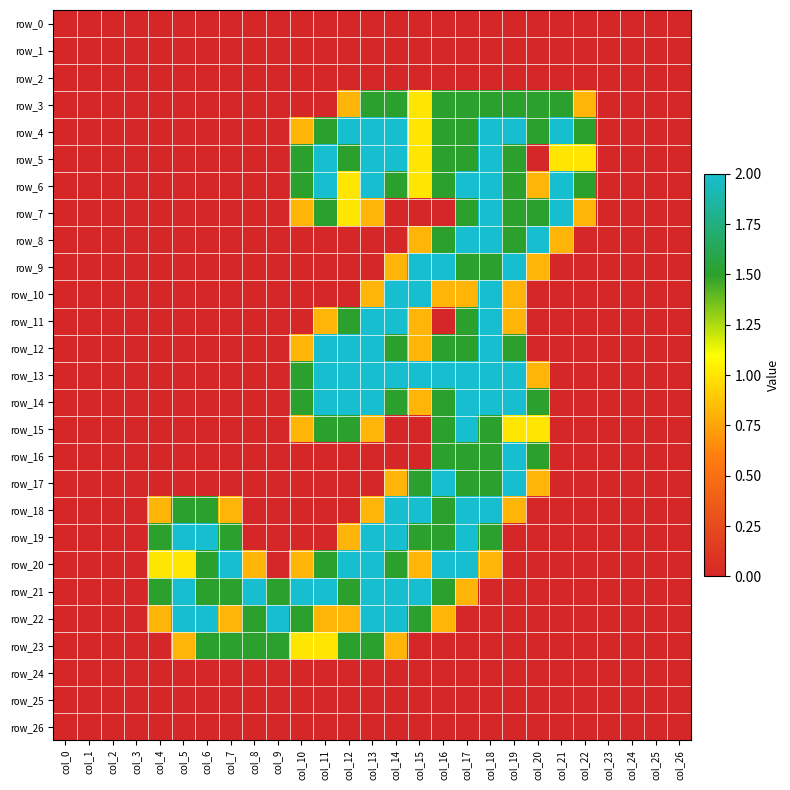

Reading left to right, transcribe all the data shown in this chart.

row_0: 0.0	0.0	0.0	0.0	0.0	0.0	0.0	0.0	0.0	0.0	0.0	0.0	0.0	0.0	0.0	0.0	0.0	0.0	0.0	0.0	0.0	0.0	0.0	0.0	0.0	0.0	0.0
row_1: 0.0	0.0	0.0	0.0	0.0	0.0	0.0	0.0	0.0	0.0	0.0	0.0	0.0	0.0	0.0	0.0	0.0	0.0	0.0	0.0	0.0	0.0	0.0	0.0	0.0	0.0	0.0
row_2: 0.0	0.0	0.0	0.0	0.0	0.0	0.0	0.0	0.0	0.0	0.0	0.0	0.0	0.0	0.0	0.0	0.0	0.0	0.0	0.0	0.0	0.0	0.0	0.0	0.0	0.0	0.0
row_3: 0.0	0.0	0.0	0.0	0.0	0.0	0.0	0.0	0.0	0.0	0.0	0.0	0.8	1.5	1.5	1.0	1.5	1.5	1.5	1.5	1.5	1.5	0.8	0.0	0.0	0.0	0.0
row_4: 0.0	0.0	0.0	0.0	0.0	0.0	0.0	0.0	0.0	0.0	0.8	1.5	2.0	2.0	2.0	1.0	1.5	1.5	2.0	2.0	1.5	2.0	1.5	0.0	0.0	0.0	0.0
row_5: 0.0	0.0	0.0	0.0	0.0	0.0	0.0	0.0	0.0	0.0	1.5	2.0	1.5	2.0	2.0	1.0	1.5	1.5	2.0	1.5	0.0	1.0	1.0	0.0	0.0	0.0	0.0
row_6: 0.0	0.0	0.0	0.0	0.0	0.0	0.0	0.0	0.0	0.0	1.5	2.0	1.0	2.0	1.5	1.0	1.5	2.0	2.0	1.5	0.8	2.0	1.5	0.0	0.0	0.0	0.0
row_7: 0.0	0.0	0.0	0.0	0.0	0.0	0.0	0.0	0.0	0.0	0.8	1.5	1.0	0.8	0.0	0.0	0.0	1.5	2.0	1.5	1.5	2.0	0.8	0.0	0.0	0.0	0.0
row_8: 0.0	0.0	0.0	0.0	0.0	0.0	0.0	0.0	0.0	0.0	0.0	0.0	0.0	0.0	0.0	0.8	1.5	2.0	2.0	1.5	2.0	0.8	0.0	0.0	0.0	0.0	0.0
row_9: 0.0	0.0	0.0	0.0	0.0	0.0	0.0	0.0	0.0	0.0	0.0	0.0	0.0	0.0	0.8	2.0	2.0	1.5	1.5	2.0	0.8	0.0	0.0	0.0	0.0	0.0	0.0
row_10: 0.0	0.0	0.0	0.0	0.0	0.0	0.0	0.0	0.0	0.0	0.0	0.0	0.0	0.8	2.0	2.0	0.8	0.8	2.0	0.8	0.0	0.0	0.0	0.0	0.0	0.0	0.0
row_11: 0.0	0.0	0.0	0.0	0.0	0.0	0.0	0.0	0.0	0.0	0.0	0.8	1.5	2.0	2.0	0.8	0.0	1.5	2.0	0.8	0.0	0.0	0.0	0.0	0.0	0.0	0.0
row_12: 0.0	0.0	0.0	0.0	0.0	0.0	0.0	0.0	0.0	0.0	0.8	2.0	2.0	2.0	1.5	0.8	1.5	1.5	2.0	1.5	0.0	0.0	0.0	0.0	0.0	0.0	0.0
row_13: 0.0	0.0	0.0	0.0	0.0	0.0	0.0	0.0	0.0	0.0	1.5	2.0	2.0	2.0	2.0	2.0	2.0	2.0	2.0	2.0	0.8	0.0	0.0	0.0	0.0	0.0	0.0
row_14: 0.0	0.0	0.0	0.0	0.0	0.0	0.0	0.0	0.0	0.0	1.5	2.0	2.0	2.0	1.5	0.8	1.5	2.0	2.0	2.0	1.5	0.0	0.0	0.0	0.0	0.0	0.0
row_15: 0.0	0.0	0.0	0.0	0.0	0.0	0.0	0.0	0.0	0.0	0.8	1.5	1.5	0.8	0.0	0.0	1.5	2.0	1.5	1.0	1.0	0.0	0.0	0.0	0.0	0.0	0.0
row_16: 0.0	0.0	0.0	0.0	0.0	0.0	0.0	0.0	0.0	0.0	0.0	0.0	0.0	0.0	0.0	0.0	1.5	1.5	1.5	2.0	1.5	0.0	0.0	0.0	0.0	0.0	0.0
row_17: 0.0	0.0	0.0	0.0	0.0	0.0	0.0	0.0	0.0	0.0	0.0	0.0	0.0	0.0	0.8	1.5	2.0	1.5	1.5	2.0	0.8	0.0	0.0	0.0	0.0	0.0	0.0
row_18: 0.0	0.0	0.0	0.0	0.8	1.5	1.5	0.8	0.0	0.0	0.0	0.0	0.0	0.8	2.0	2.0	1.5	2.0	2.0	0.8	0.0	0.0	0.0	0.0	0.0	0.0	0.0
row_19: 0.0	0.0	0.0	0.0	1.5	2.0	2.0	1.5	0.0	0.0	0.0	0.0	0.8	2.0	2.0	1.5	1.5	2.0	1.5	0.0	0.0	0.0	0.0	0.0	0.0	0.0	0.0
row_20: 0.0	0.0	0.0	0.0	1.0	1.0	1.5	2.0	0.8	0.0	0.8	1.5	2.0	2.0	1.5	0.8	2.0	2.0	0.8	0.0	0.0	0.0	0.0	0.0	0.0	0.0	0.0
row_21: 0.0	0.0	0.0	0.0	1.5	2.0	1.5	1.5	2.0	1.5	2.0	2.0	1.5	2.0	2.0	2.0	1.5	0.8	0.0	0.0	0.0	0.0	0.0	0.0	0.0	0.0	0.0
row_22: 0.0	0.0	0.0	0.0	0.8	2.0	2.0	0.8	1.5	2.0	1.5	0.8	0.8	2.0	2.0	1.5	0.8	0.0	0.0	0.0	0.0	0.0	0.0	0.0	0.0	0.0	0.0
row_23: 0.0	0.0	0.0	0.0	0.0	0.8	1.5	1.5	1.5	1.5	1.0	1.0	1.5	1.5	0.8	0.0	0.0	0.0	0.0	0.0	0.0	0.0	0.0	0.0	0.0	0.0	0.0
row_24: 0.0	0.0	0.0	0.0	0.0	0.0	0.0	0.0	0.0	0.0	0.0	0.0	0.0	0.0	0.0	0.0	0.0	0.0	0.0	0.0	0.0	0.0	0.0	0.0	0.0	0.0	0.0
row_25: 0.0	0.0	0.0	0.0	0.0	0.0	0.0	0.0	0.0	0.0	0.0	0.0	0.0	0.0	0.0	0.0	0.0	0.0	0.0	0.0	0.0	0.0	0.0	0.0	0.0	0.0	0.0
row_26: 0.0	0.0	0.0	0.0	0.0	0.0	0.0	0.0	0.0	0.0	0.0	0.0	0.0	0.0	0.0	0.0	0.0	0.0	0.0	0.0	0.0	0.0	0.0	0.0	0.0	0.0	0.0